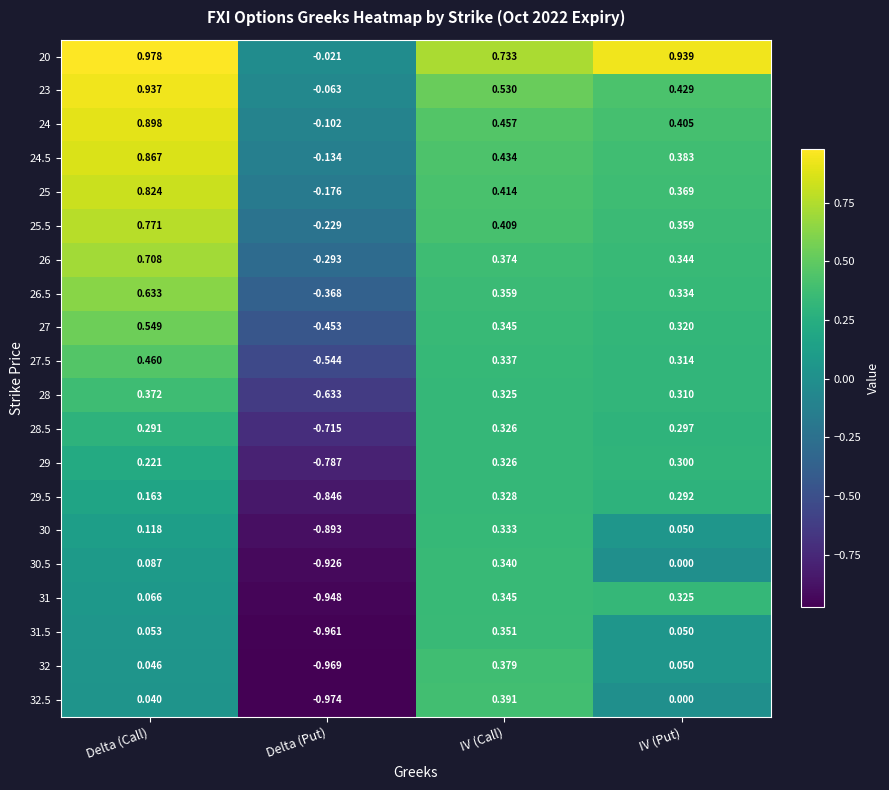

Which category has the highest value across all series?

Delta (Call)